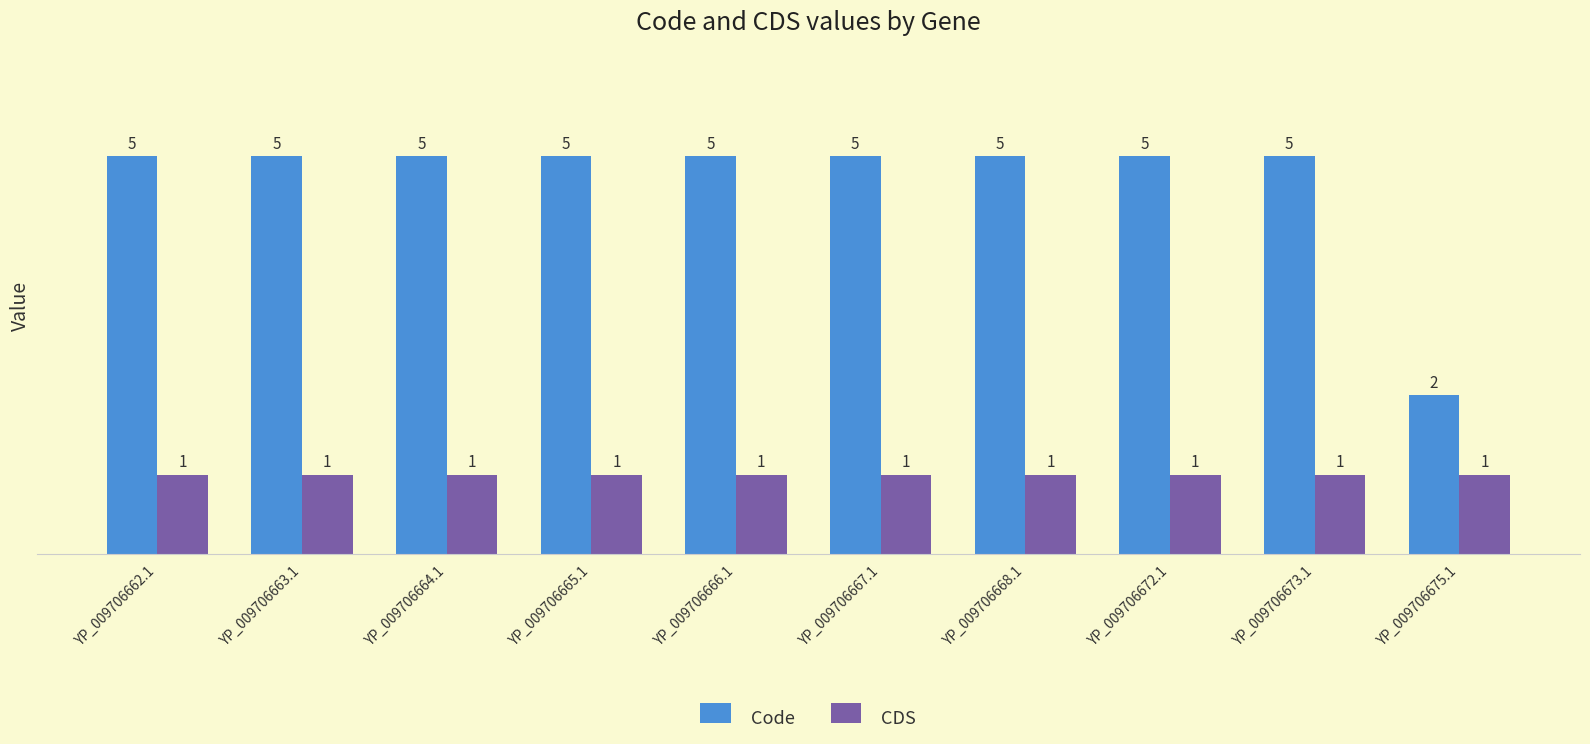

Which series has the largest total across all categories?

Code